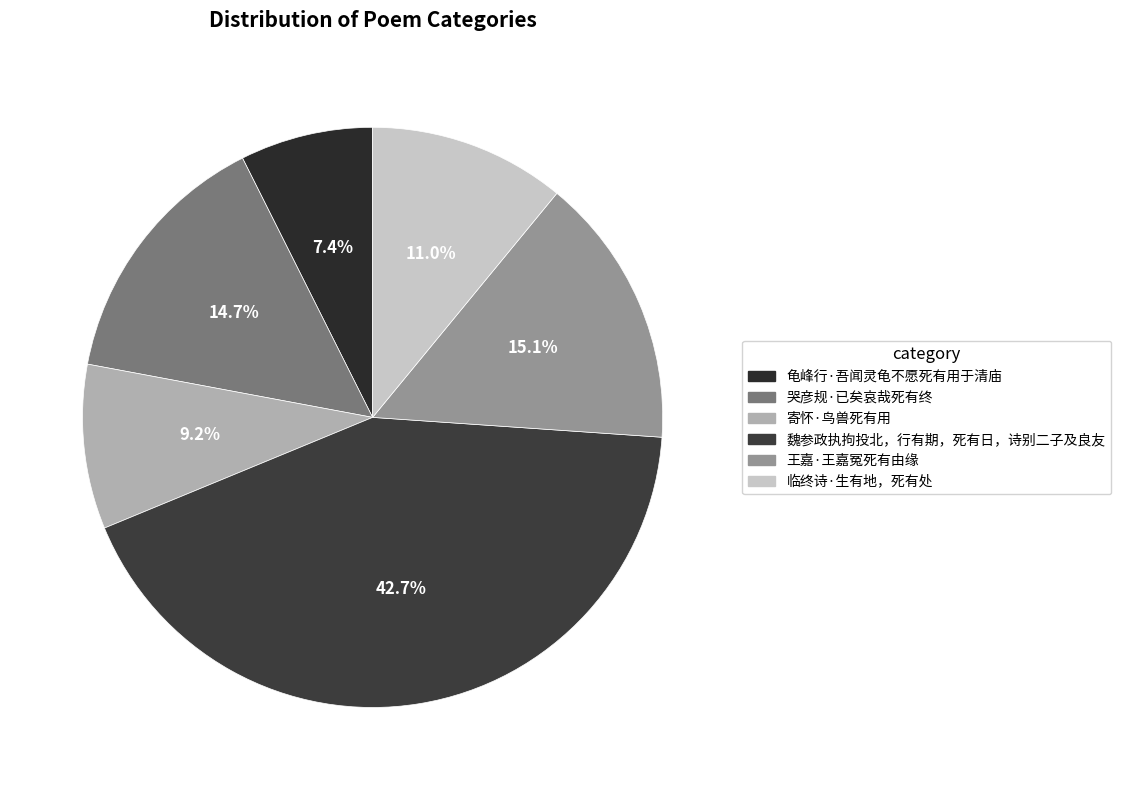

Is it true that 临终诗·生有地，死有处 is 11% of the pie?

True